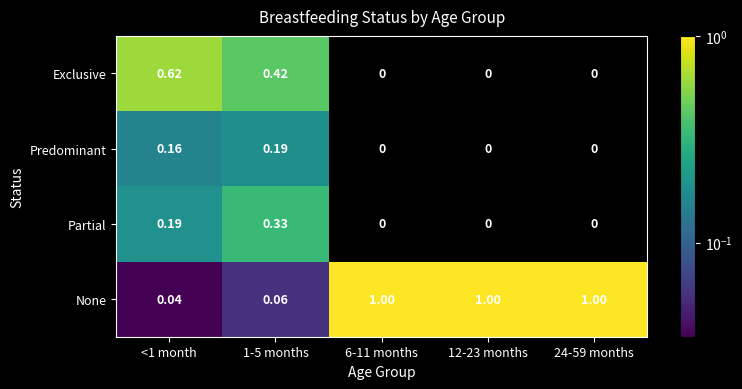

Rank the series by their maximum value, from highest to lowest.

None, Exclusive, Partial, Predominant